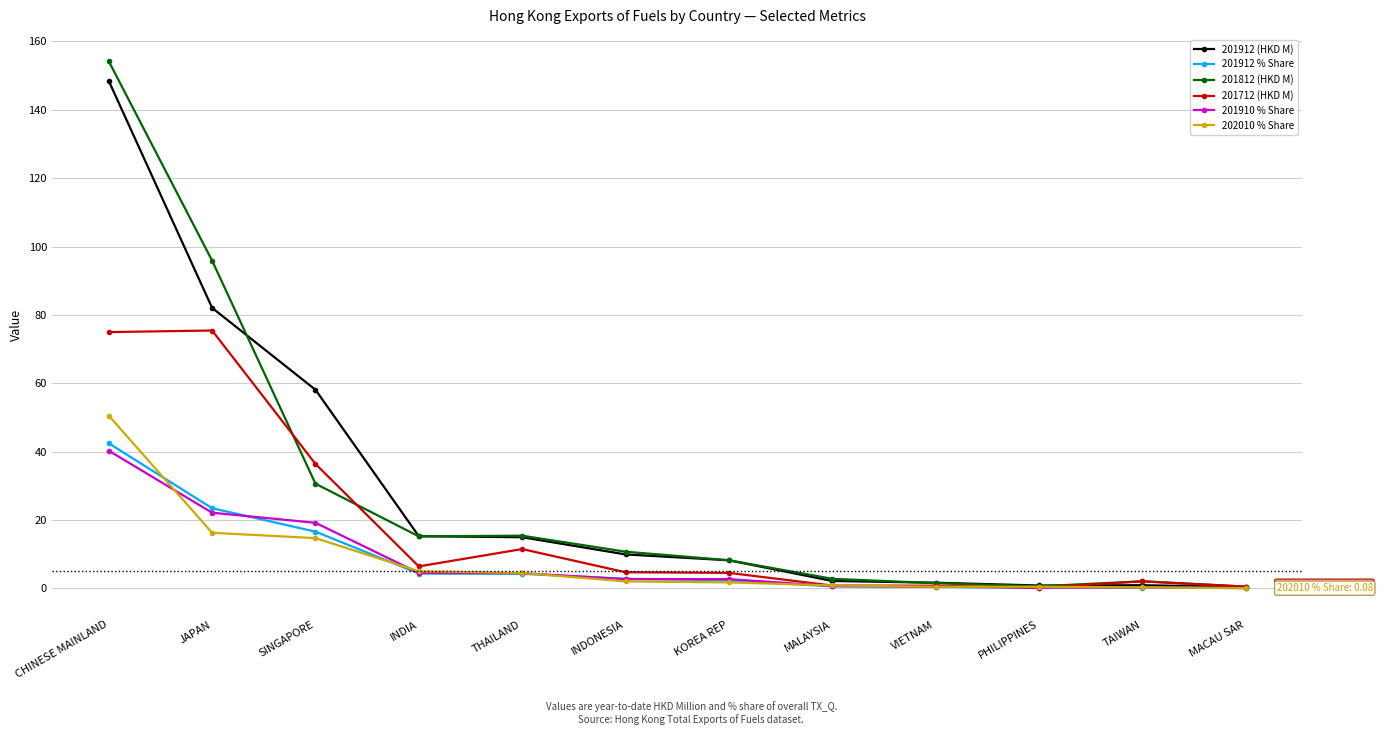

How many data points in 201812 (HKD M) are less than 10?

6